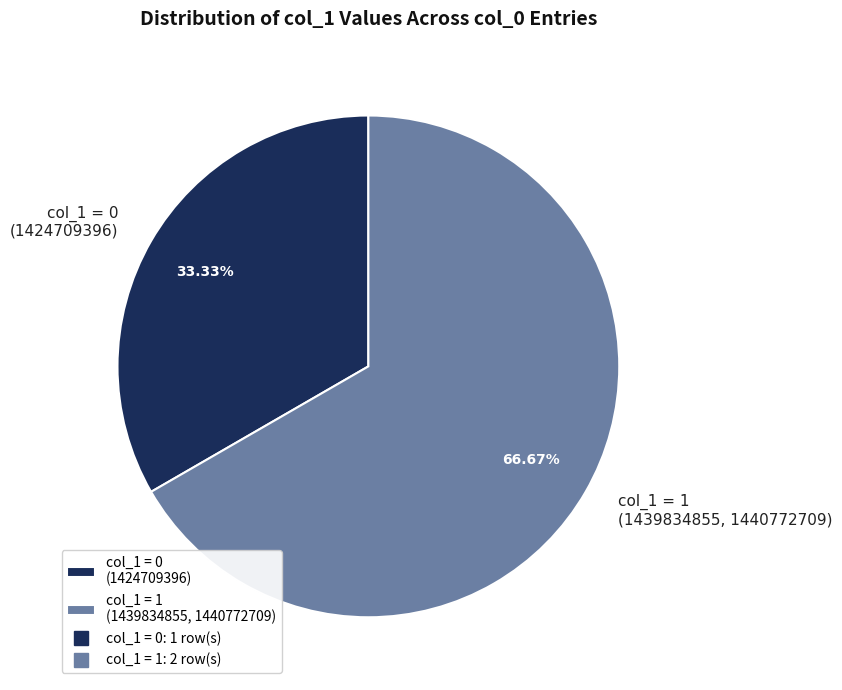

Approximately how many times larger is the value at col_1 = 0 (1424709396) compared to col_1 = 1 (1439834855, 1440772709)?

0.5